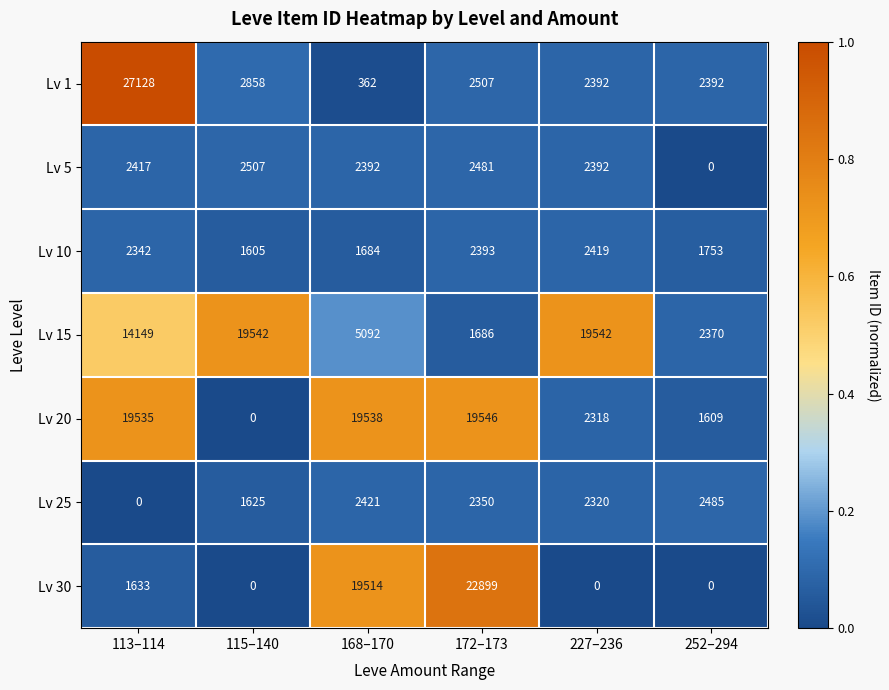

Which category has the highest value across all series?

113–114